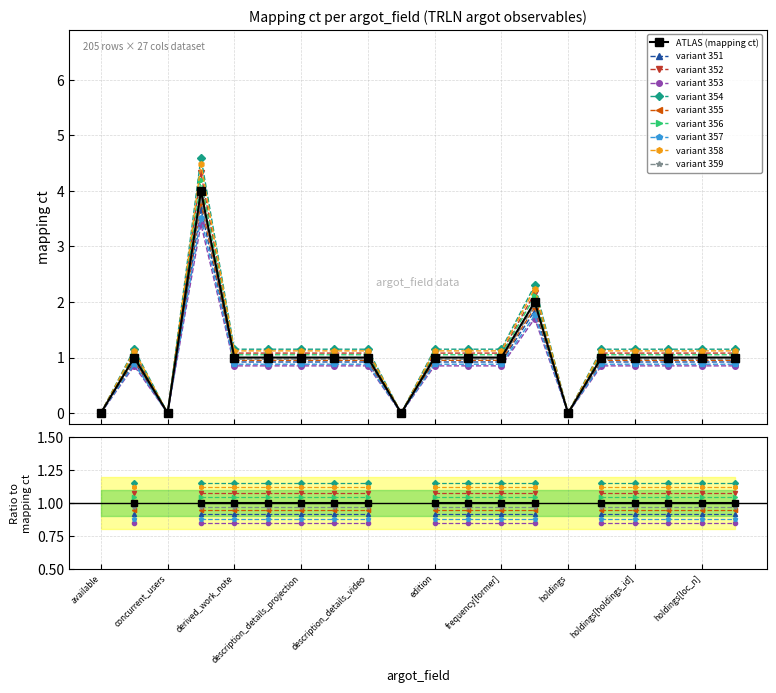

What is the label of the 8th point from the right?

frequency[former]